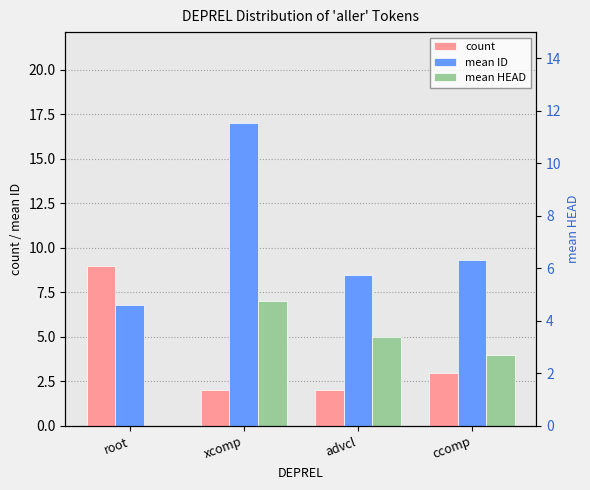

How many groups of bars are there?

4